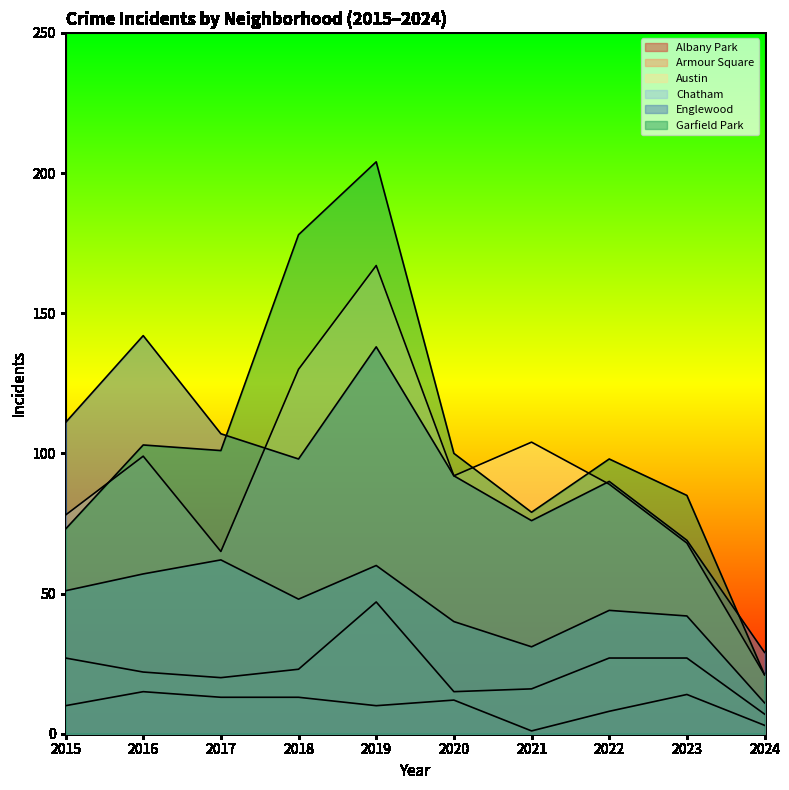

Does the chart have visible grid lines?

No